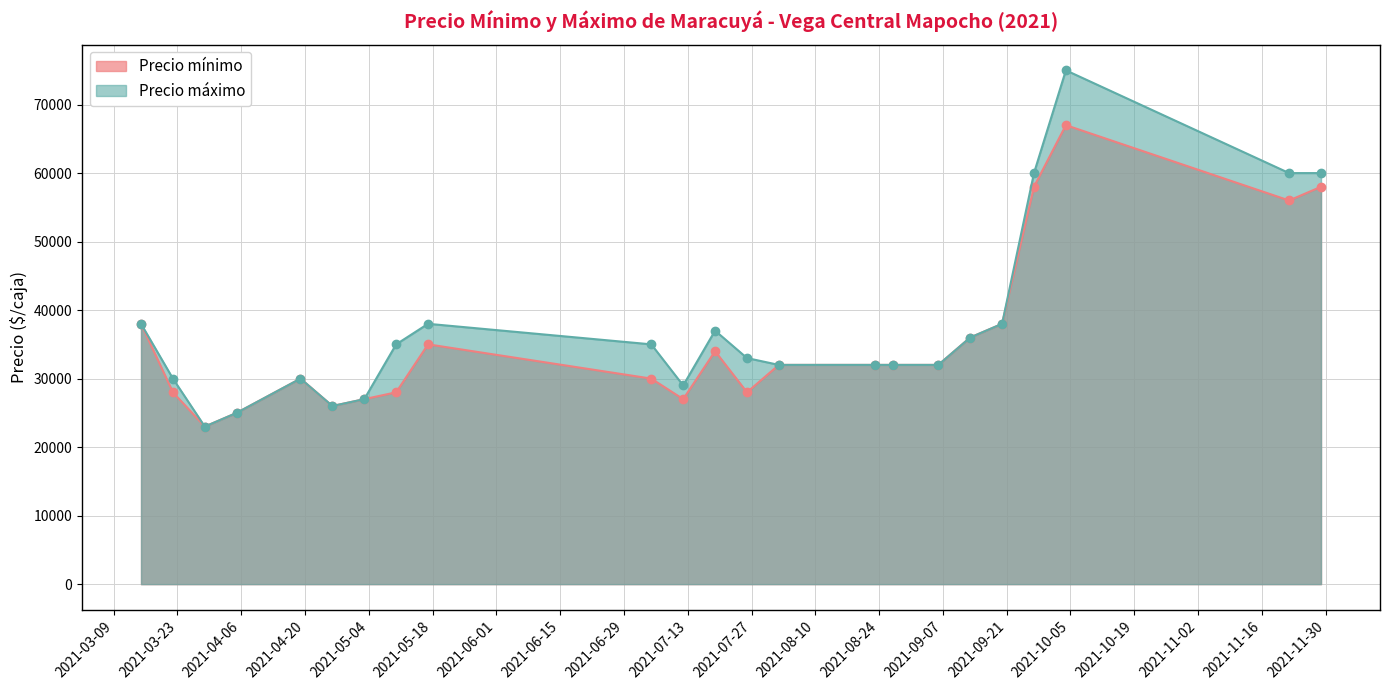

How many values in the Precio máximo series exceed 33000?

11